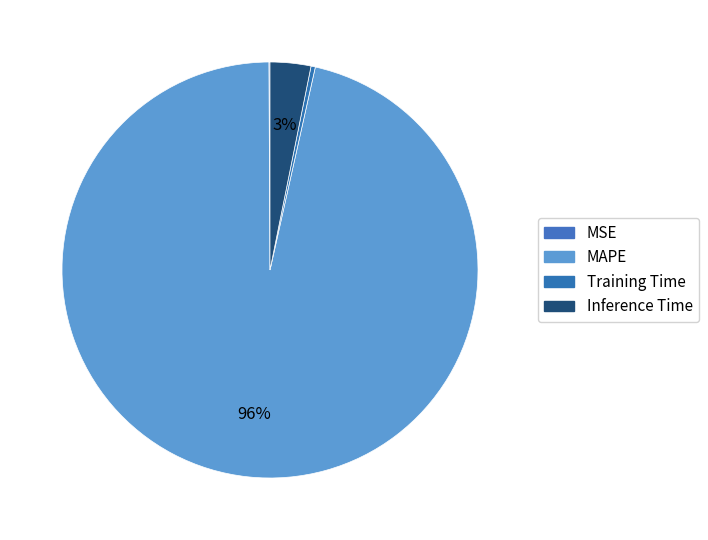

Which category has the smallest portion of the pie?

MSE